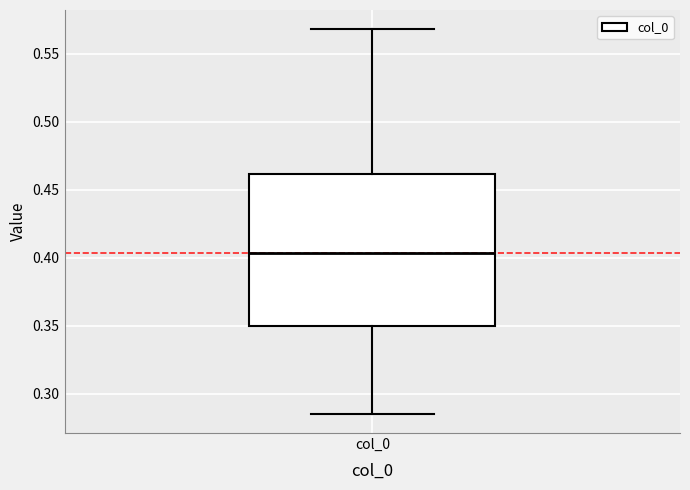

Transcribe this box plot: give where the median line is, the range the box spans, and where the two whiskers end, as read against the y-axis. The values are not printed on the chart, so give them approximately, as read against the axis.

median 0.405, box 0.350 to 0.460, whiskers 0.285 to 0.570